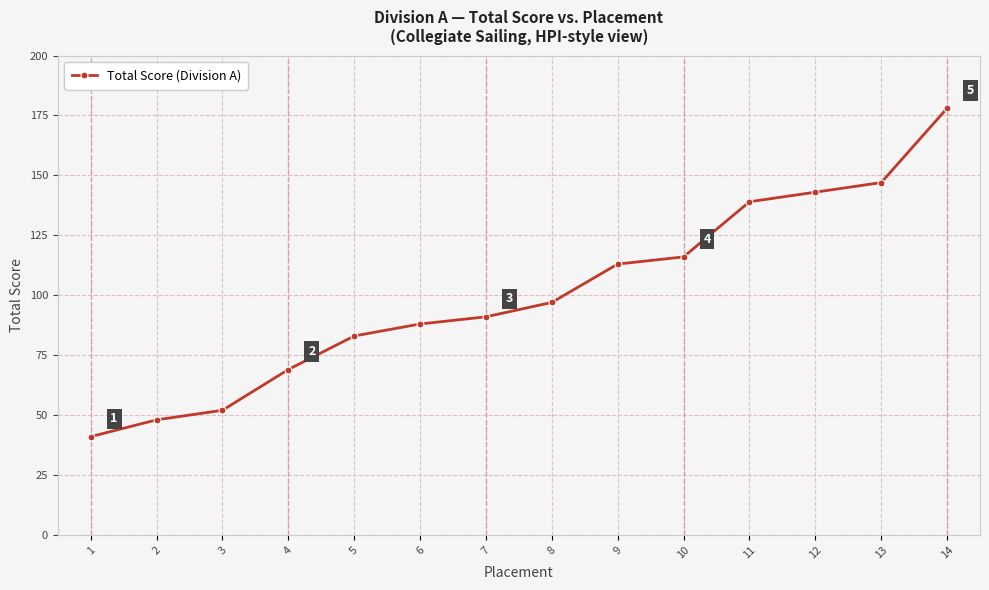

Reading left to right, what are all the values shown in this chart?

41	48	52	69	83	88	91	97	113	116	139	143	147	178